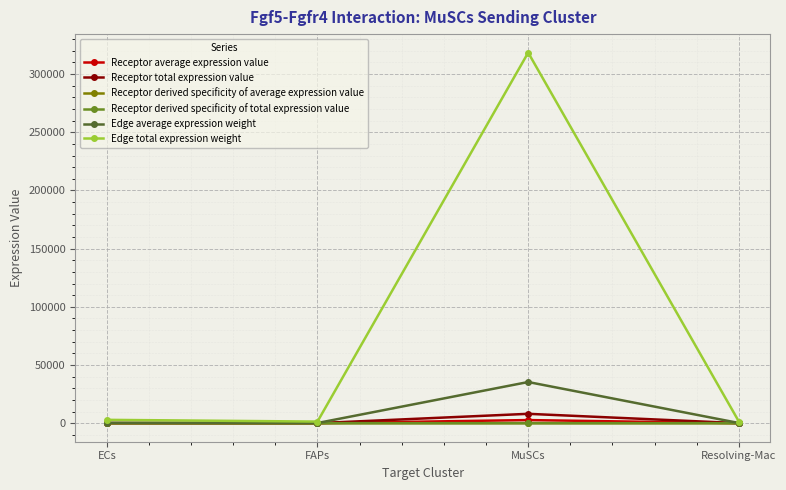

Is this an area chart (filled region under the line)?

No